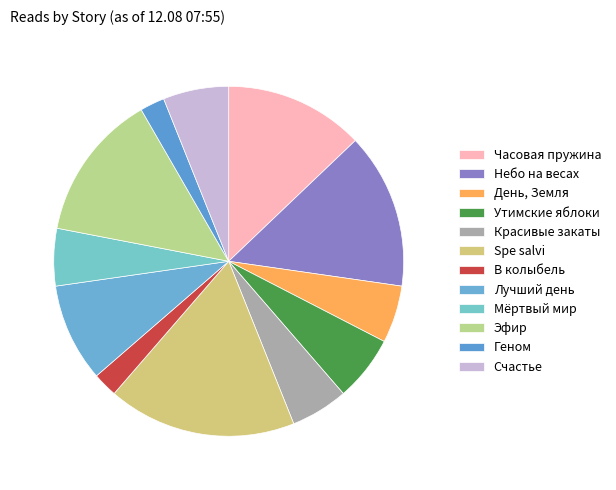

How many segments does this pie chart have?

12